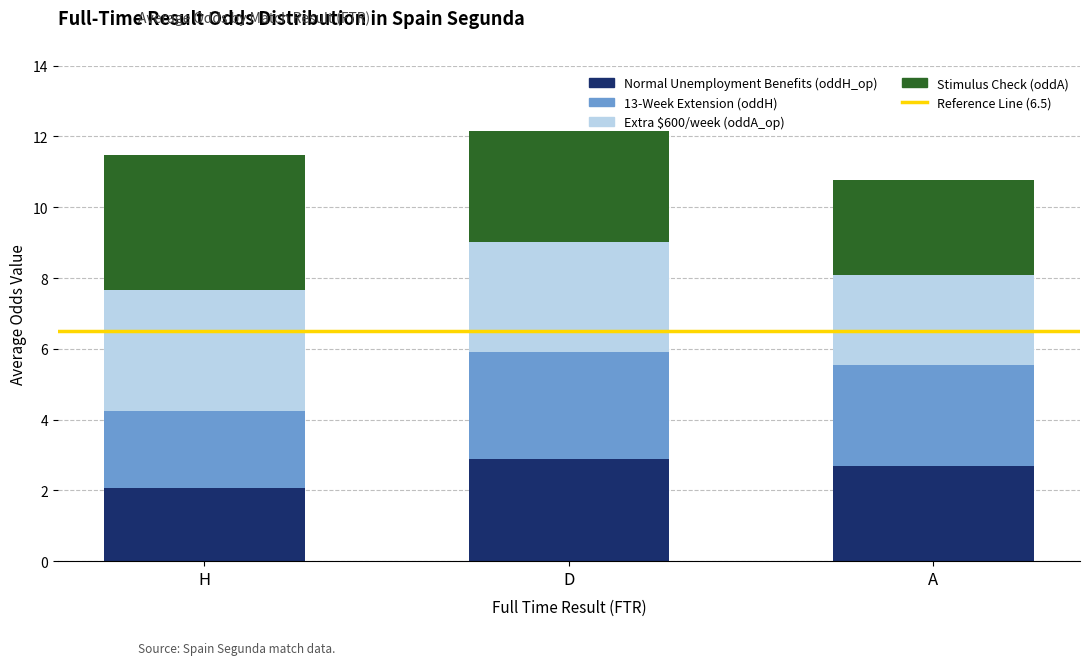

What is the approximate value of Normal Unemployment Benefits (oddH_op) at H?

2.1